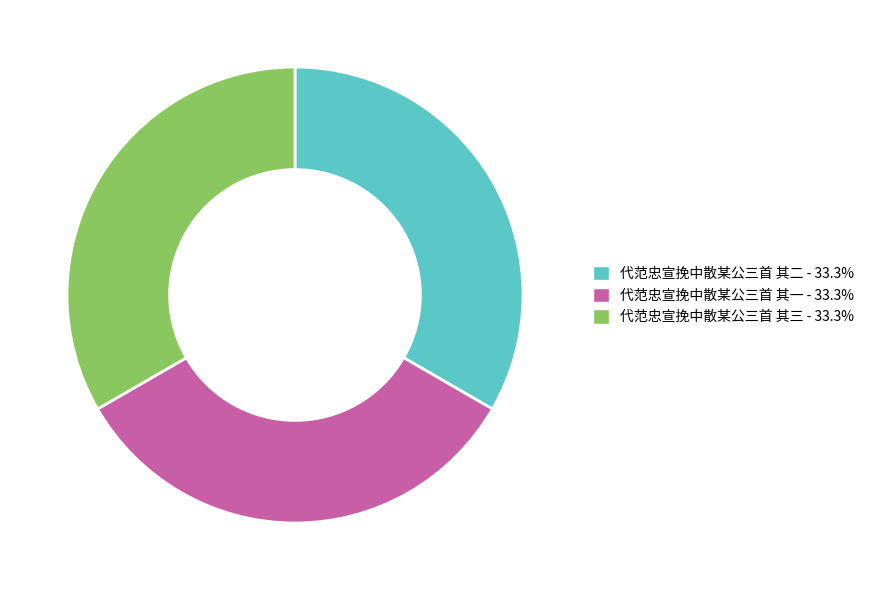

Count the number of slices in the pie.

3